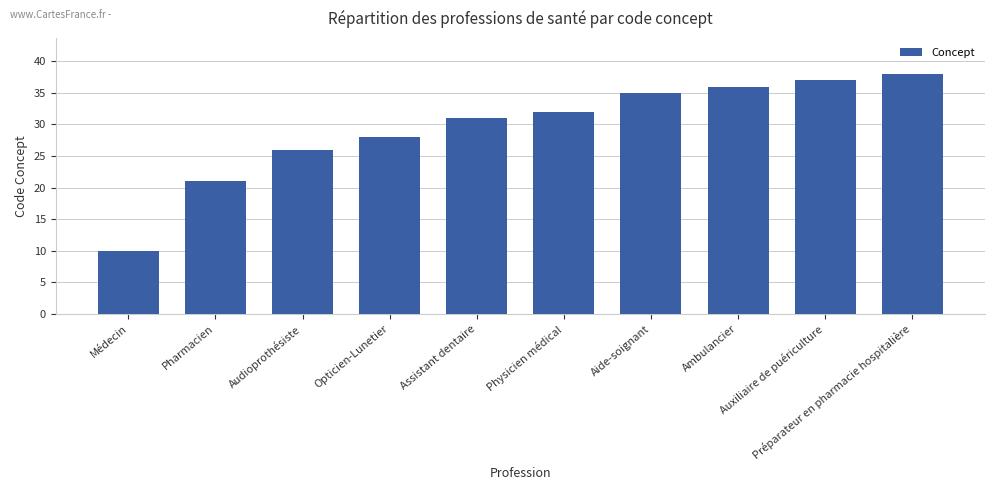

How many data points are less than 32?

5